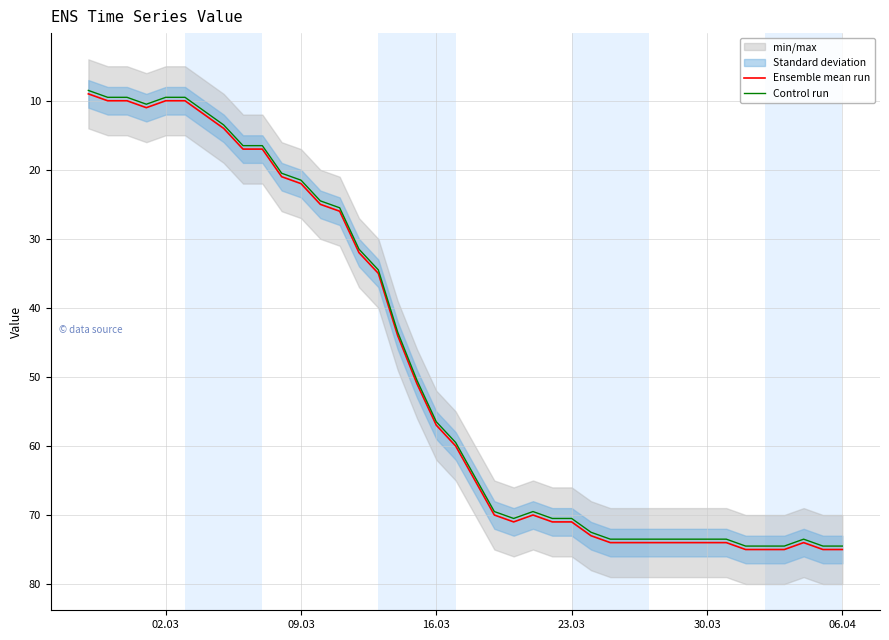

Is it true that Ensemble mean run equals 38.3 at 09.03?

False